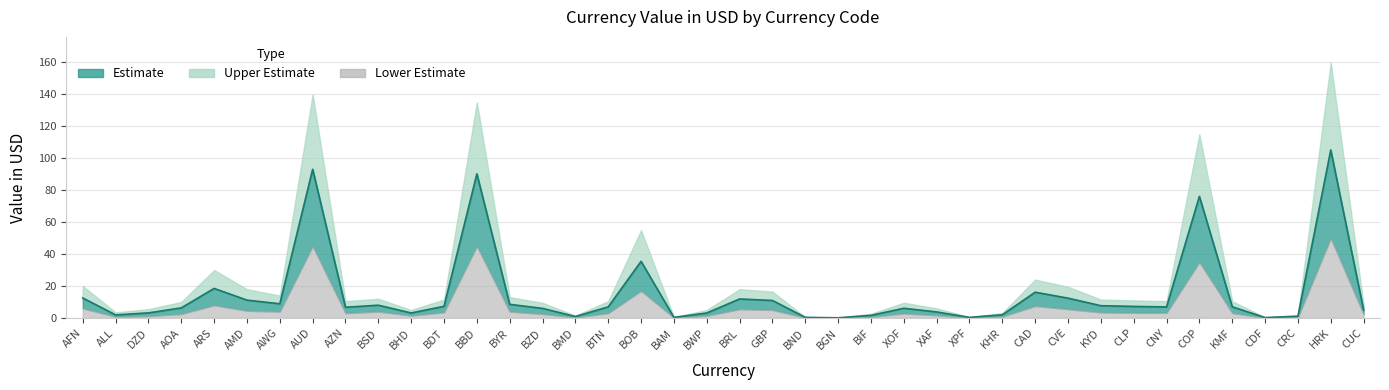

True or false: Upper Estimate has a value of 10.5 at CNY.

True